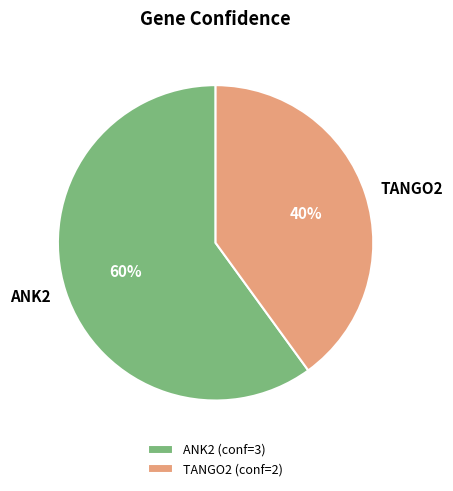

What is the largest slice in the pie chart?

ANK2